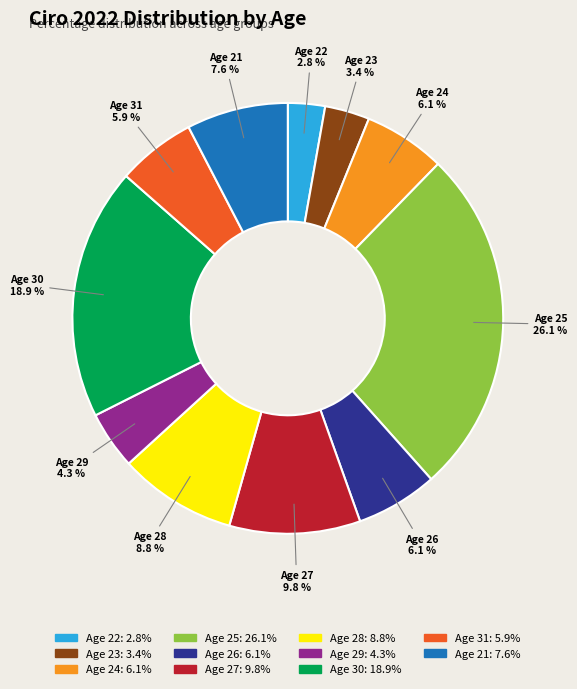

Does any single category account for the majority?

No